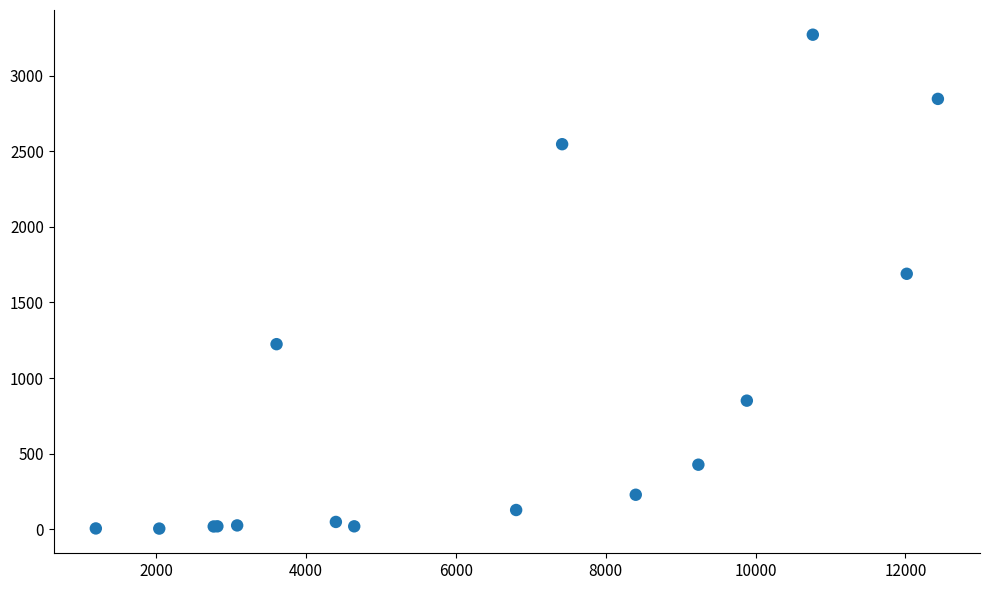

What Y value in the scatter plot is closest to 1638?

1690